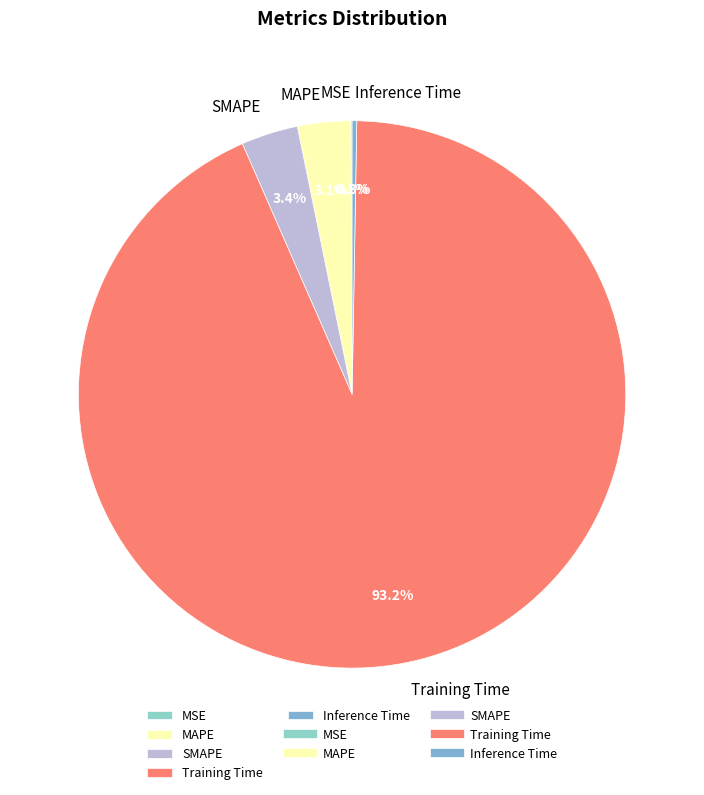

What is the majority slice?

Training Time